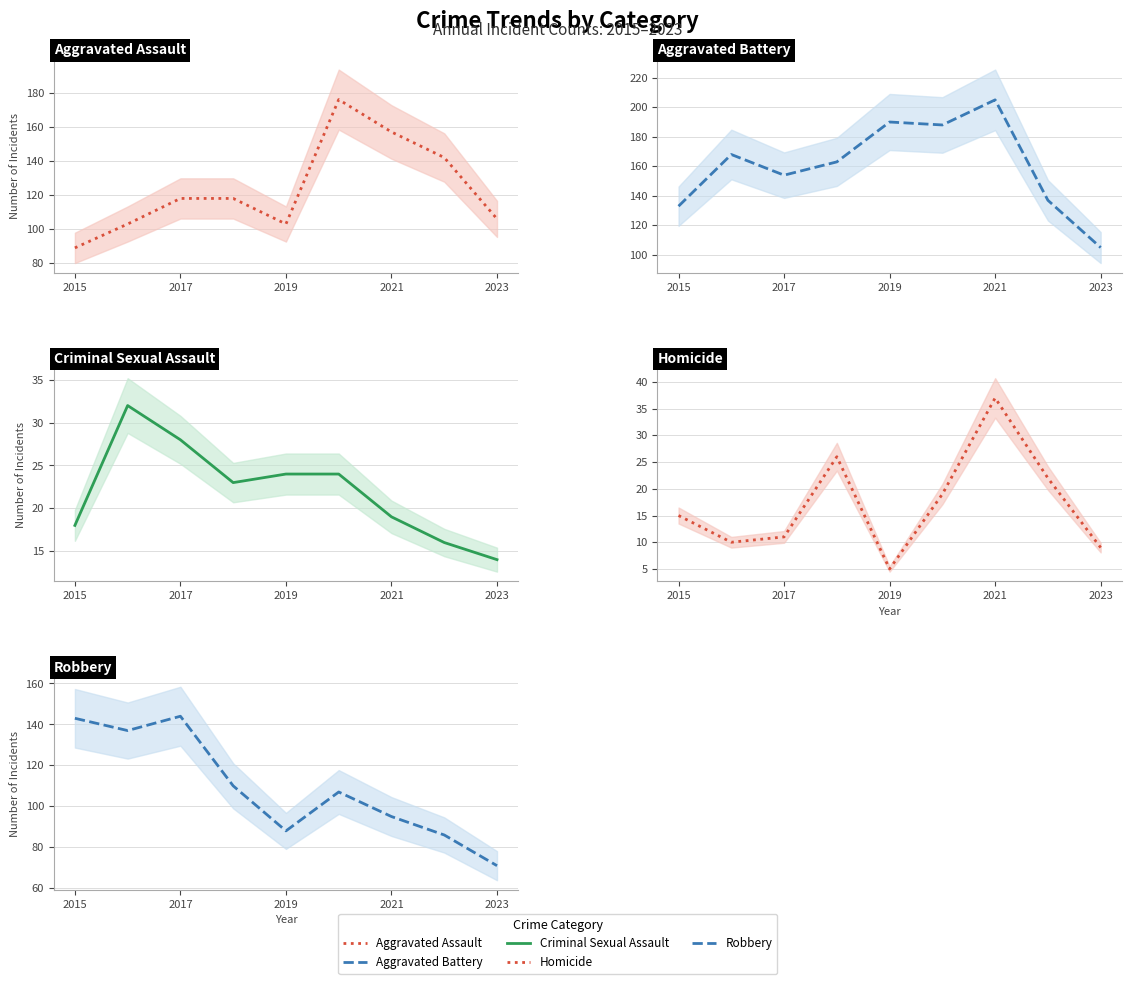

How many categories are shown in the chart?

9